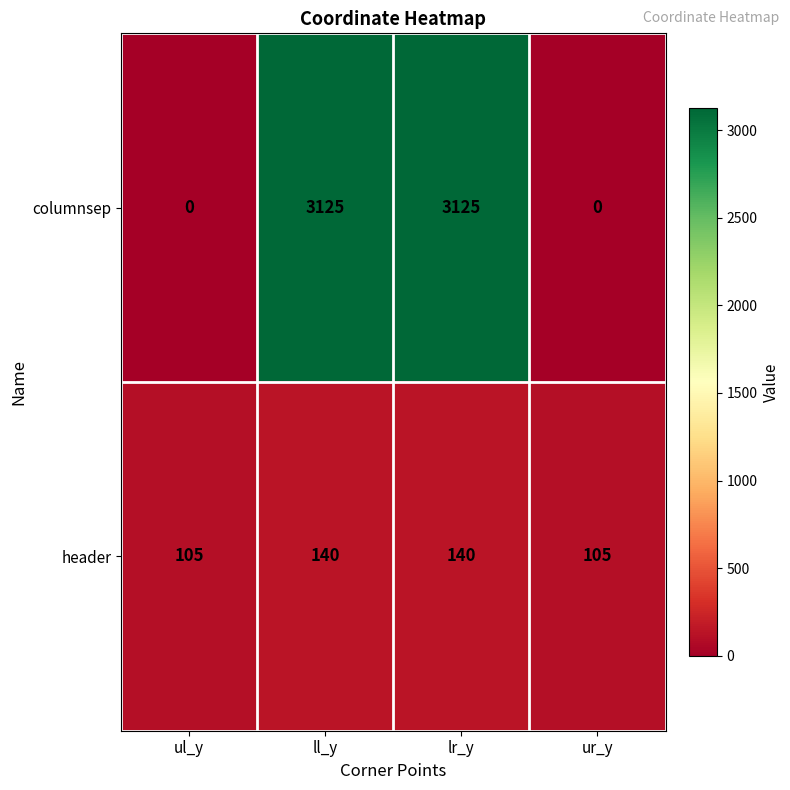

Which series has the largest range (max minus min)?

columnsep